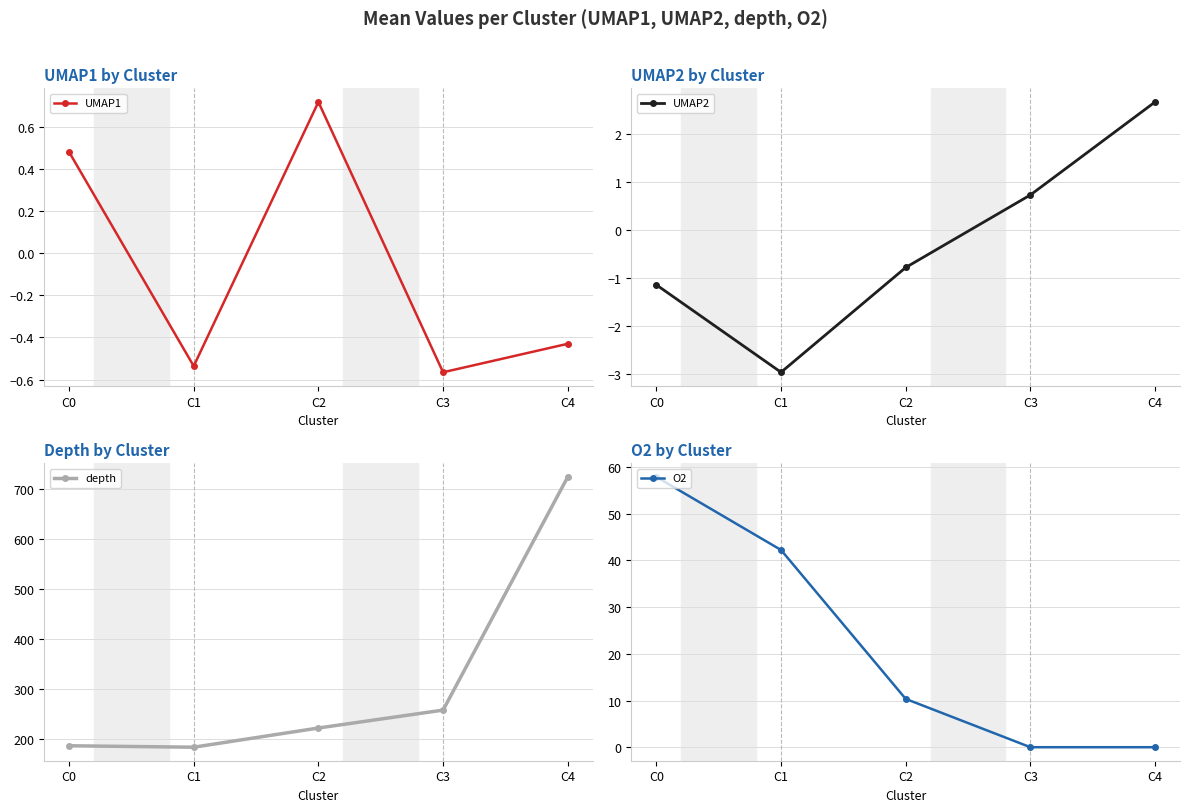

Which series has the widest spread of values?

depth